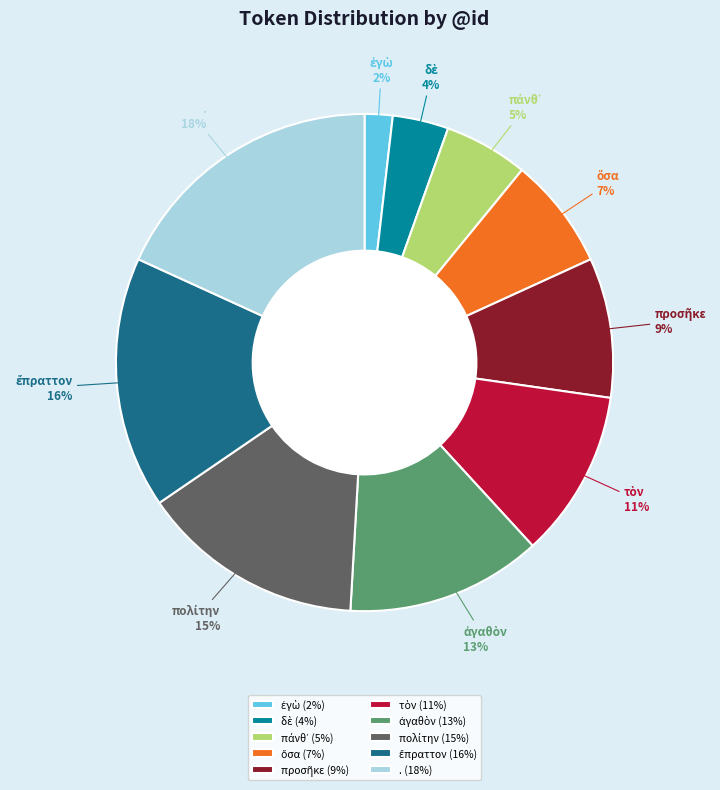

To the nearest percent, what percentage of the pie is .?

18%